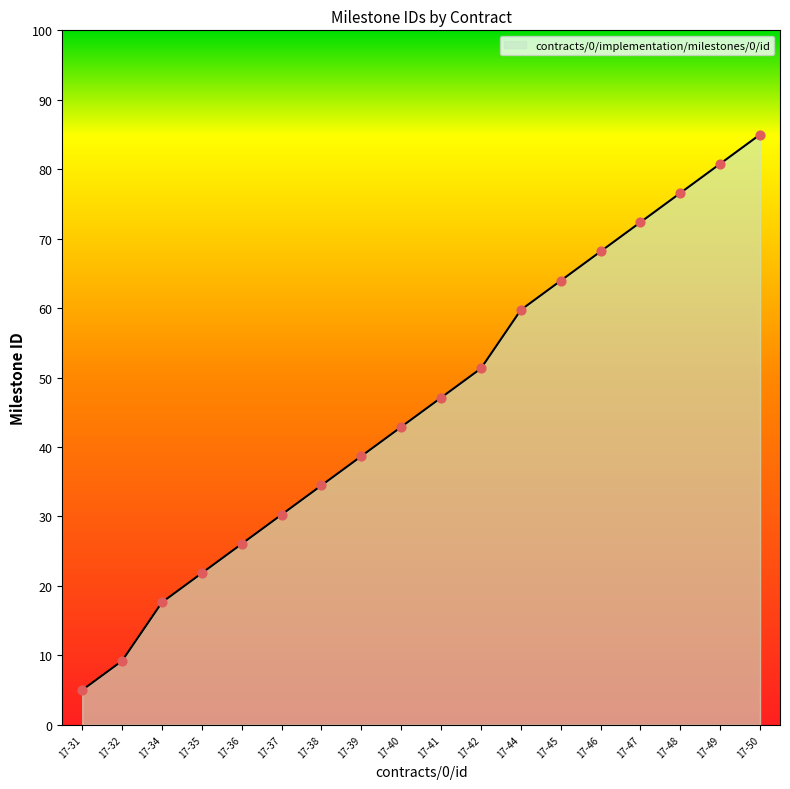

What is the ratio of the value at 17-39 to the value at 17-50?

0.5